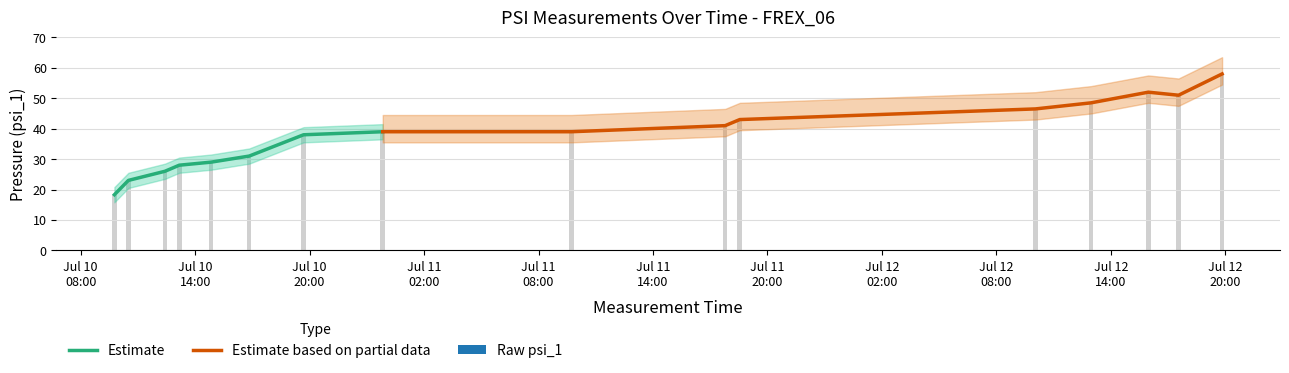

Which category has the lowest value across all series?

2024-07-10 09:46:00